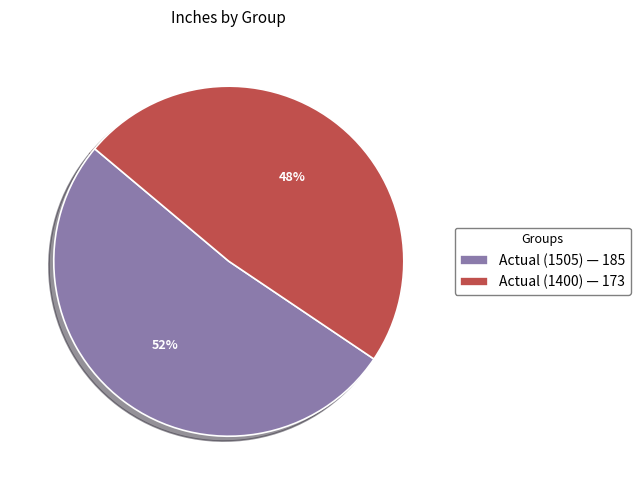

Approximately how many times larger is the value at Actual (1505) compared to Actual (1400)?

1.1